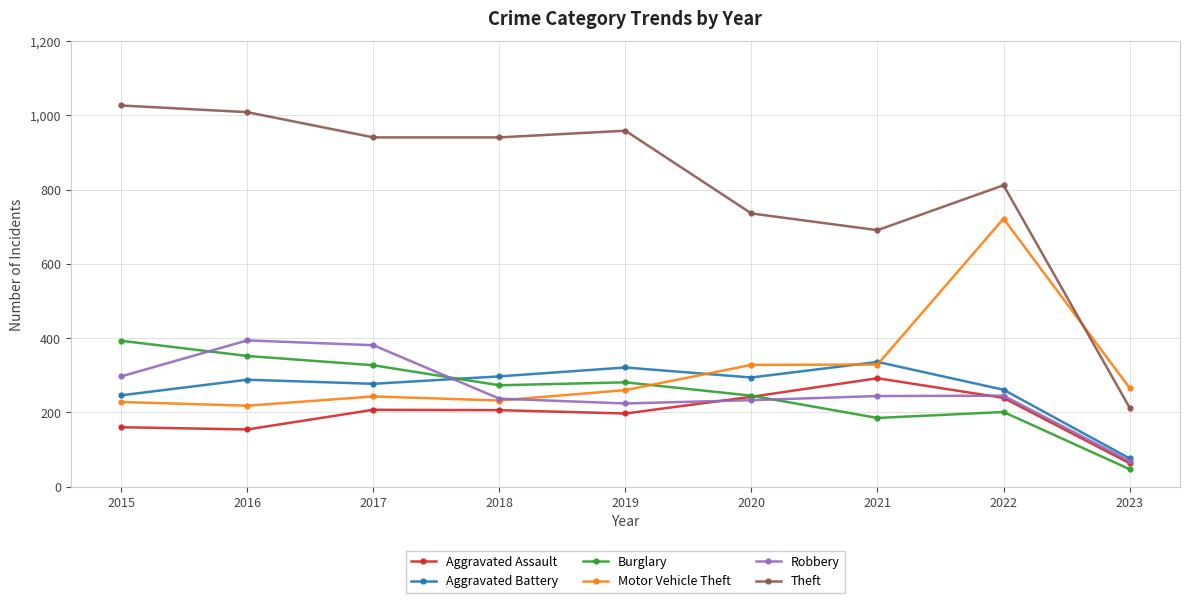

How many lines are shown in the chart?

6